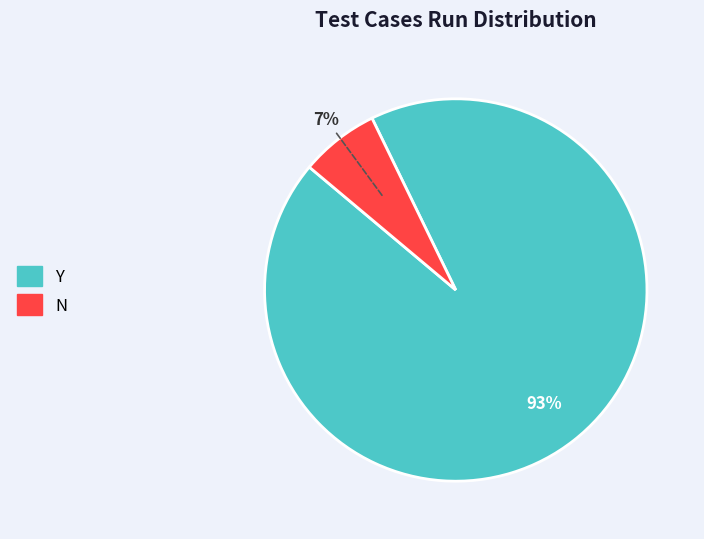

Do N and Y together represent more than half of the pie?

Yes